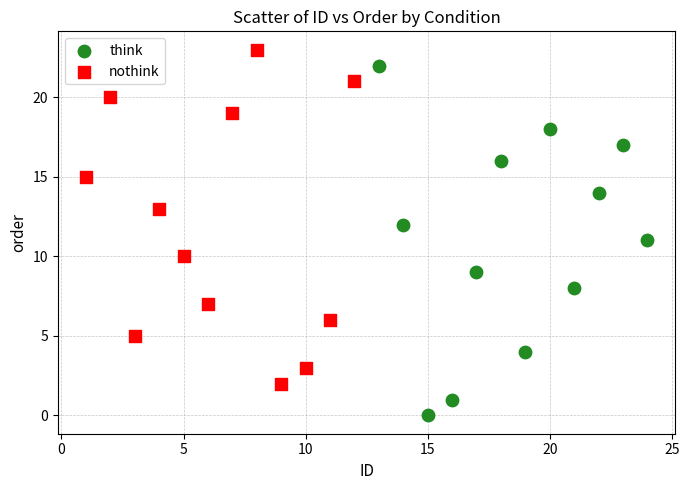

Which series reaches the minimum Y coordinate?

think